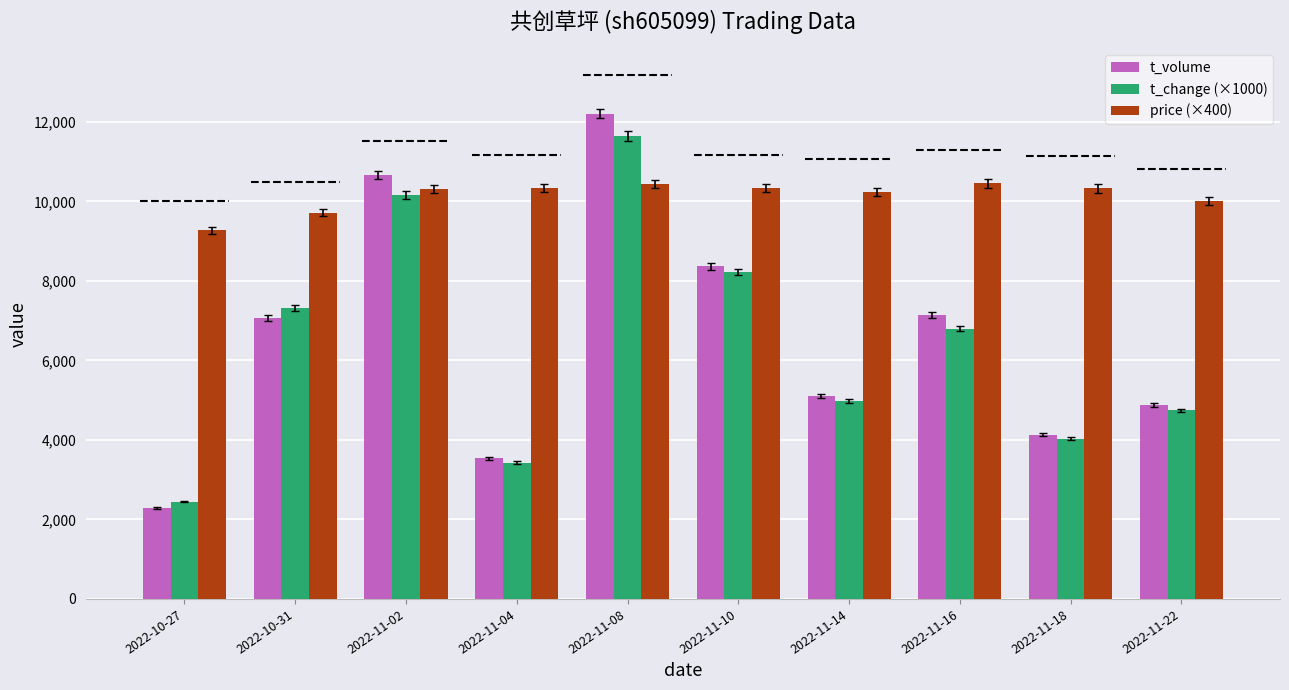

True or false: price (×400) has a value of 10324.0 at 2022-11-18.

True